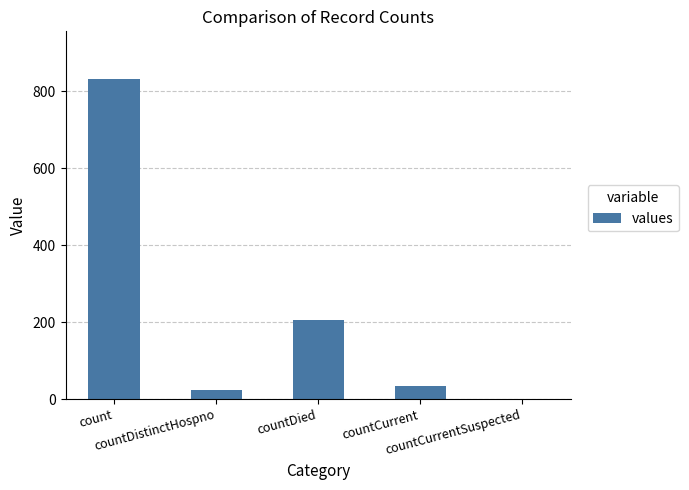

What is the average value?

219